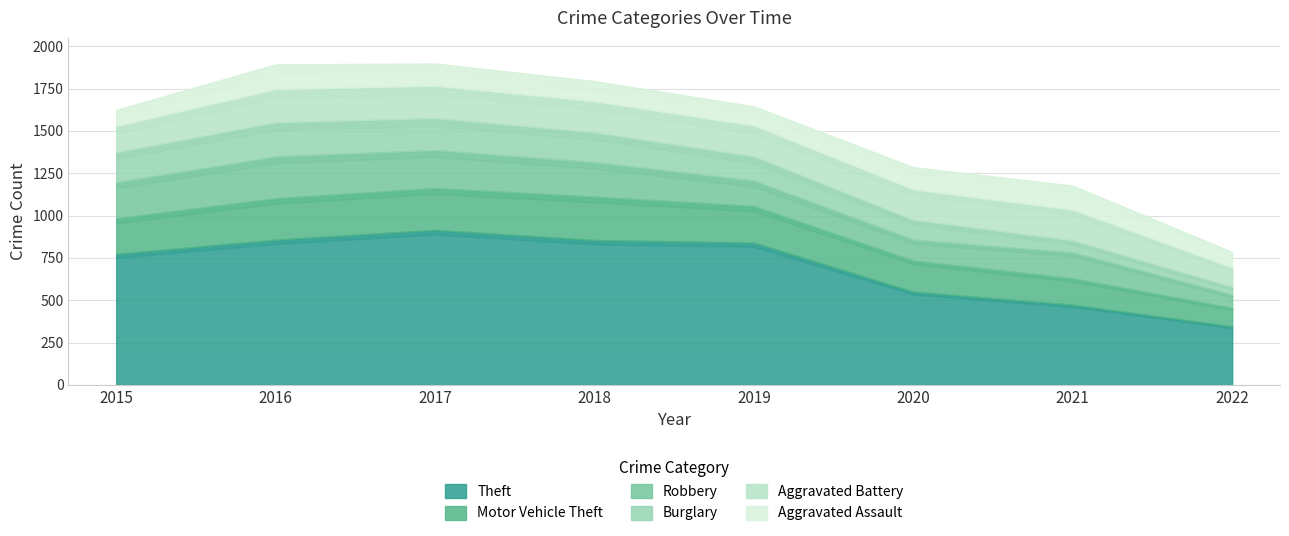

Is the value of Aggravated Assault at 2021 greater than the value of Aggravated Battery at 2020?

No